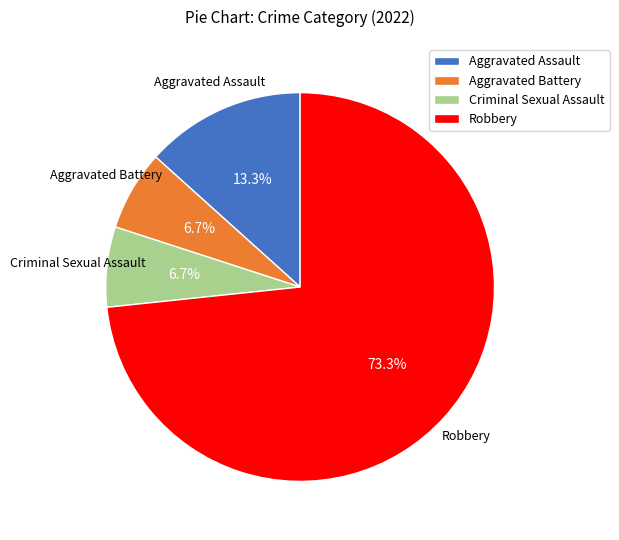

How many segments does this pie chart have?

4